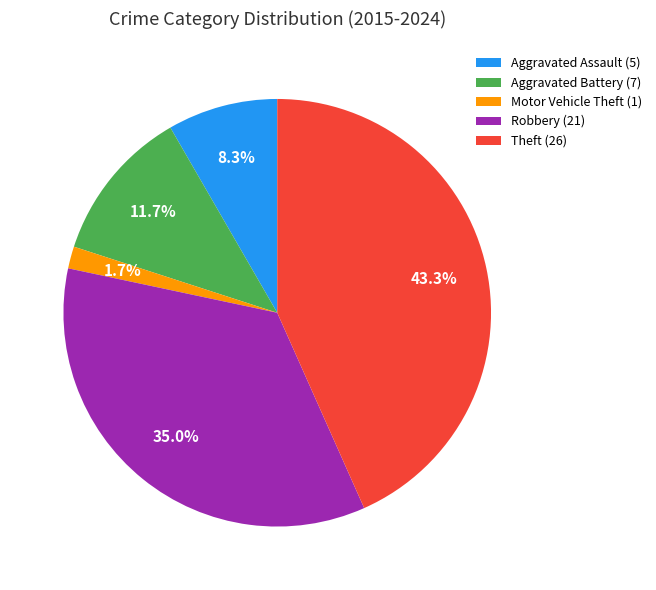

How many segments does this pie chart have?

5